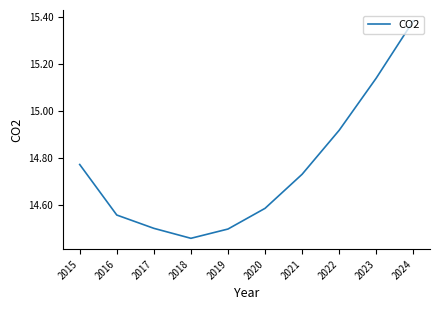

What is the change in value from 2018 to 2020?

+0.1